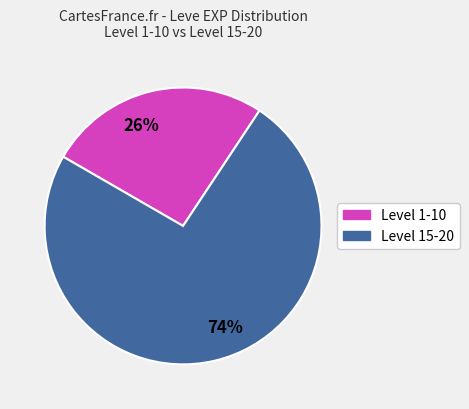

Is there any slice that represents more than half of the pie?

Yes